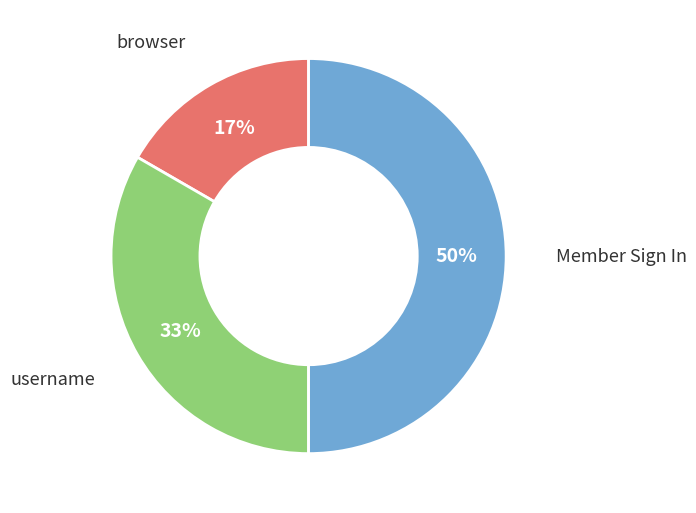

To the nearest percent, what is the average slice percentage?

33%